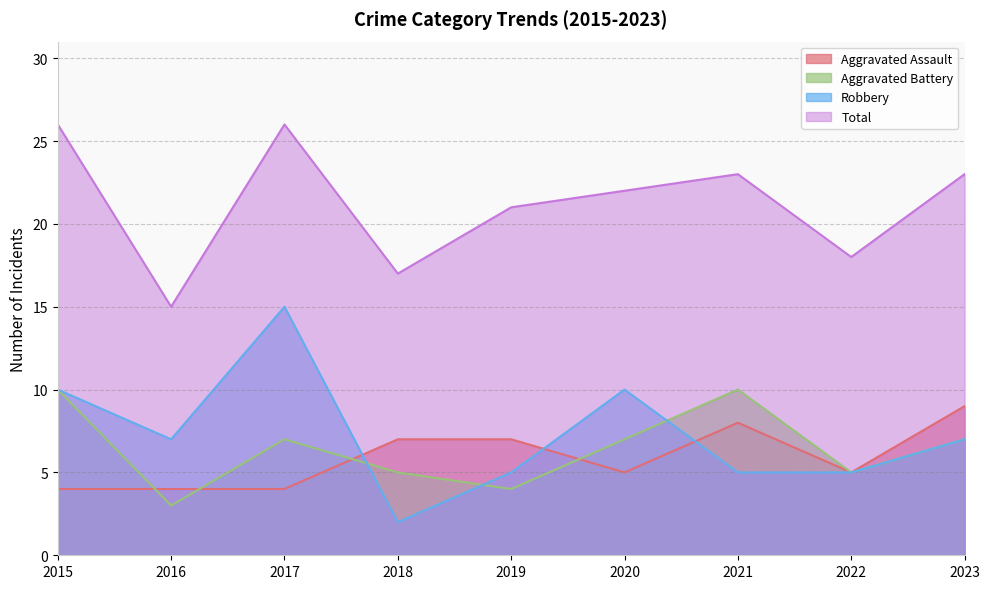

Is it true that Aggravated Battery equals 5 at 2022?

True